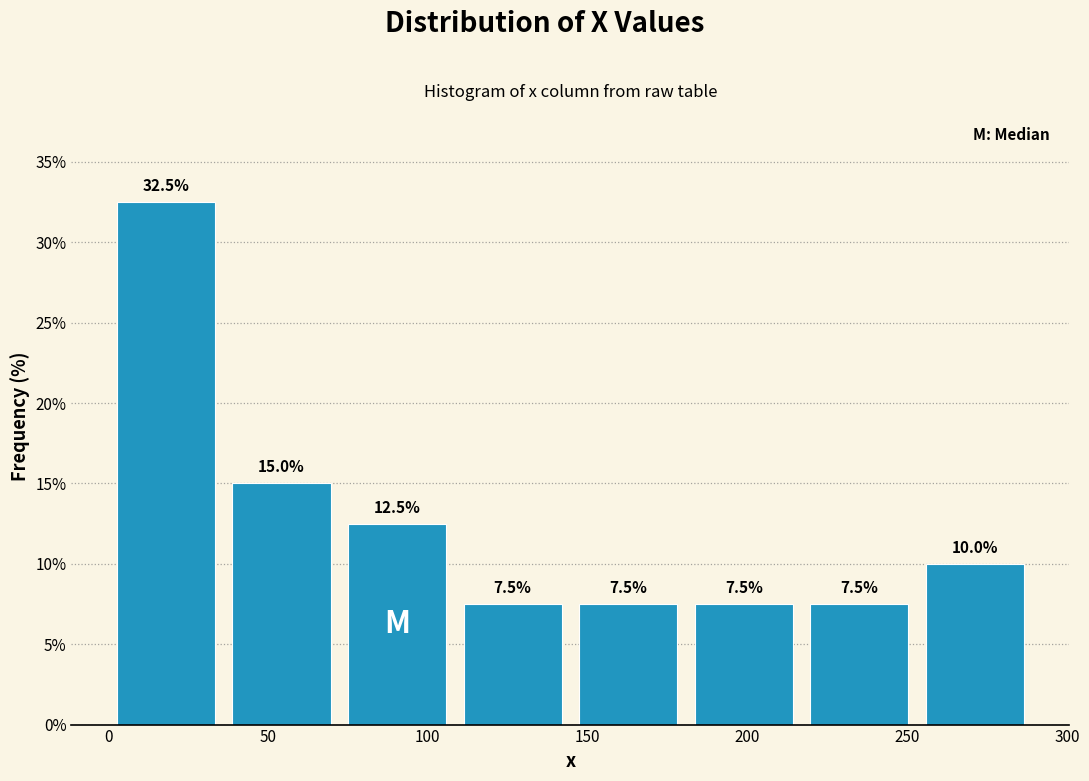

Reading left to right, transcribe this chart: for each bar, give the range it covers on the x-axis and its height. The bar edges are not printed on the chart, so give them approximately, as read against the axis.

0 to 35: 32.5
35 to 70: 15.0
70 to 110: 12.5
110 to 145: 7.5
145 to 180: 7.5
180 to 215: 7.5
215 to 255: 7.5
255 to 290: 10.0